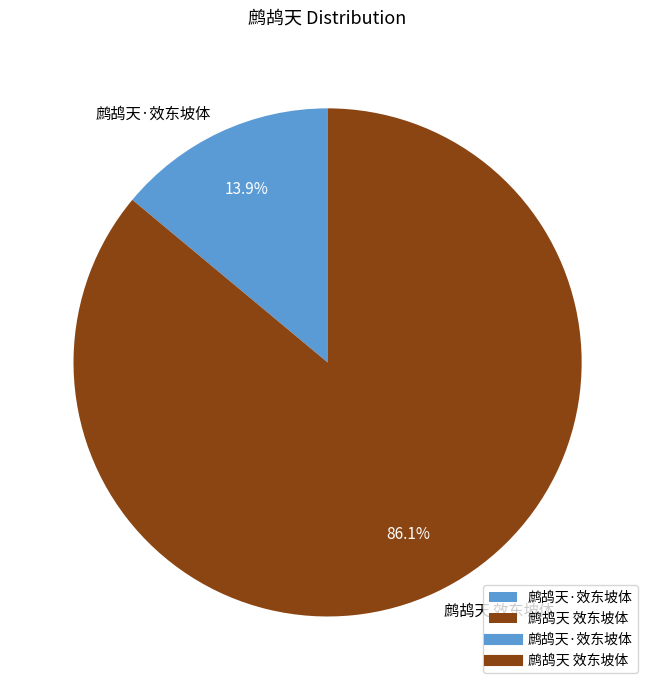

Count the number of slices in the pie.

2